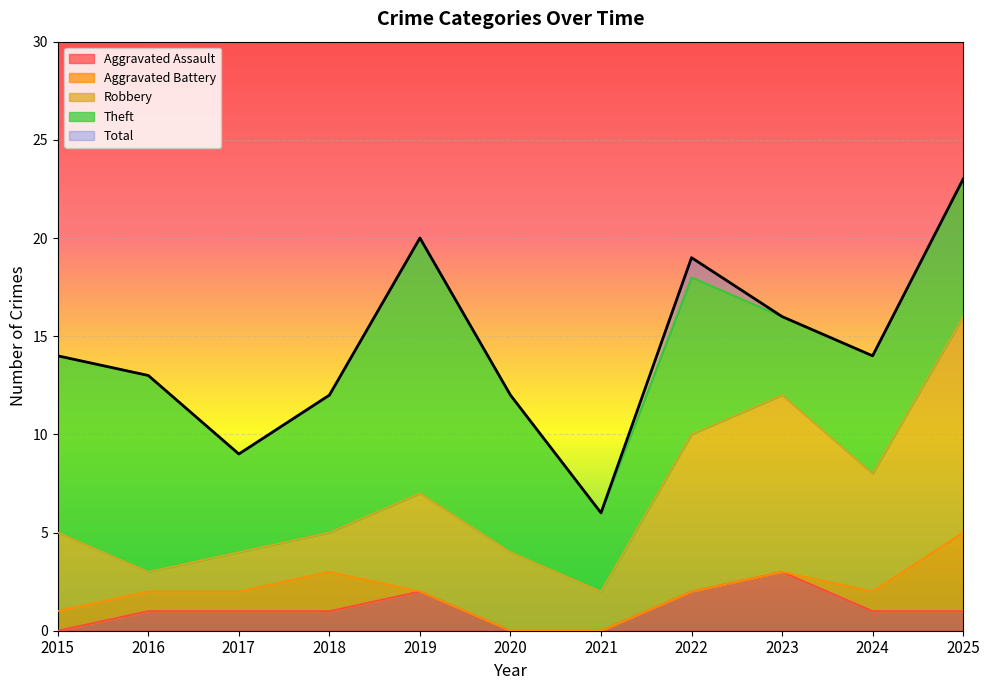

How many lines are shown in the chart?

5